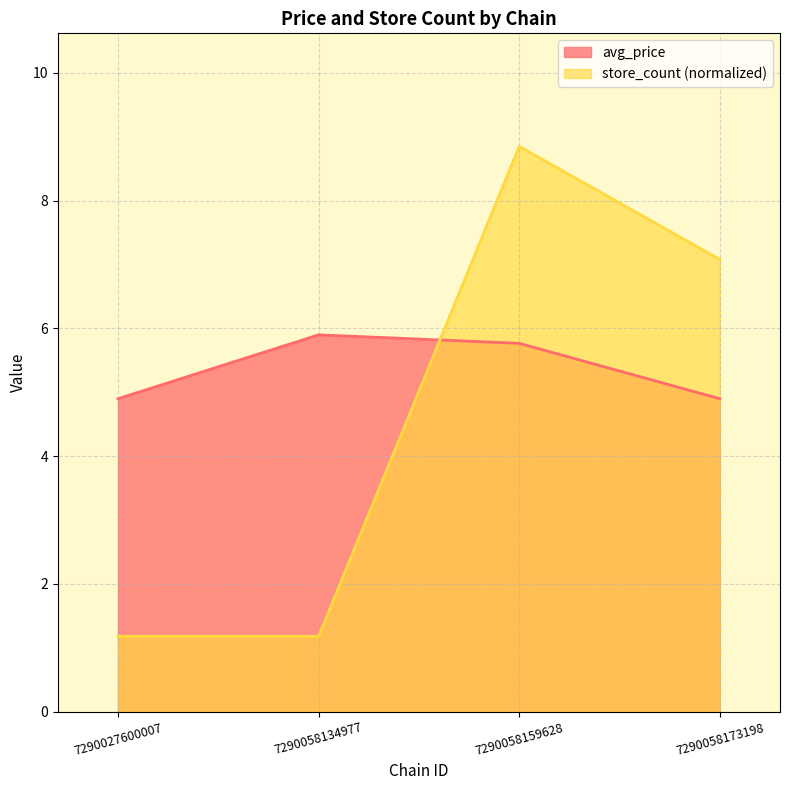

Does the chart display data point markers on the line(s)?

No